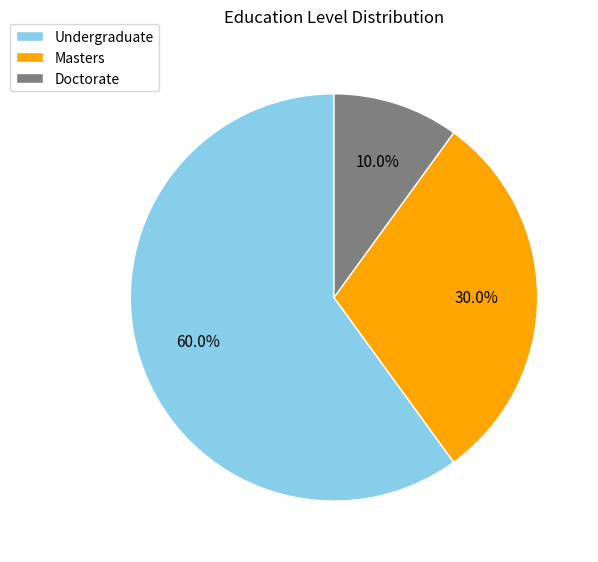

To the nearest percent, what is the difference between the Doctorate and Masters slice percentages?

20%